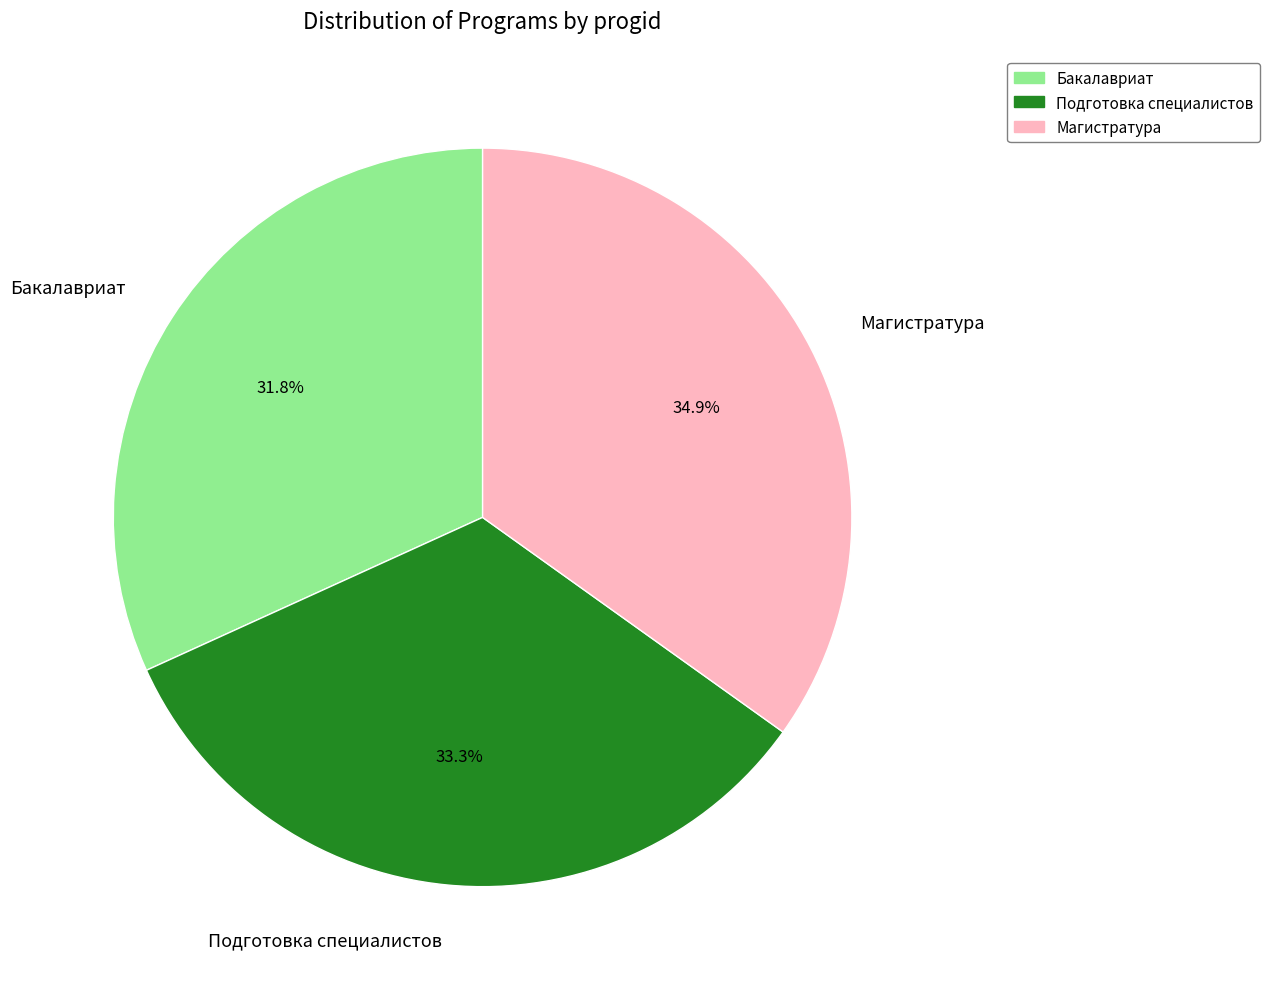

The Магистратура slice represents 47% of the pie. True or false?

False